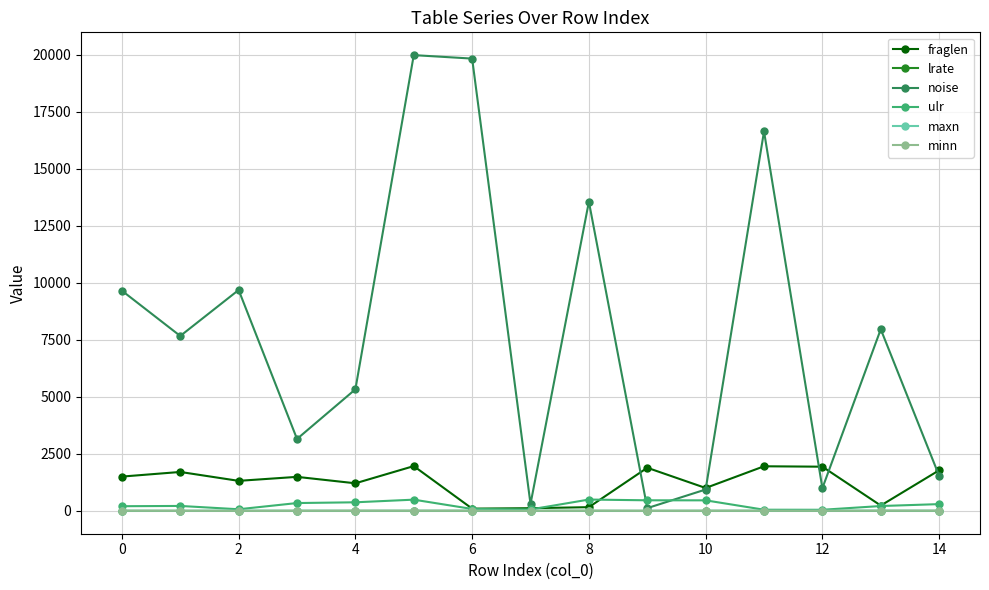

At how many categories does at least one series exceed 14006?

3